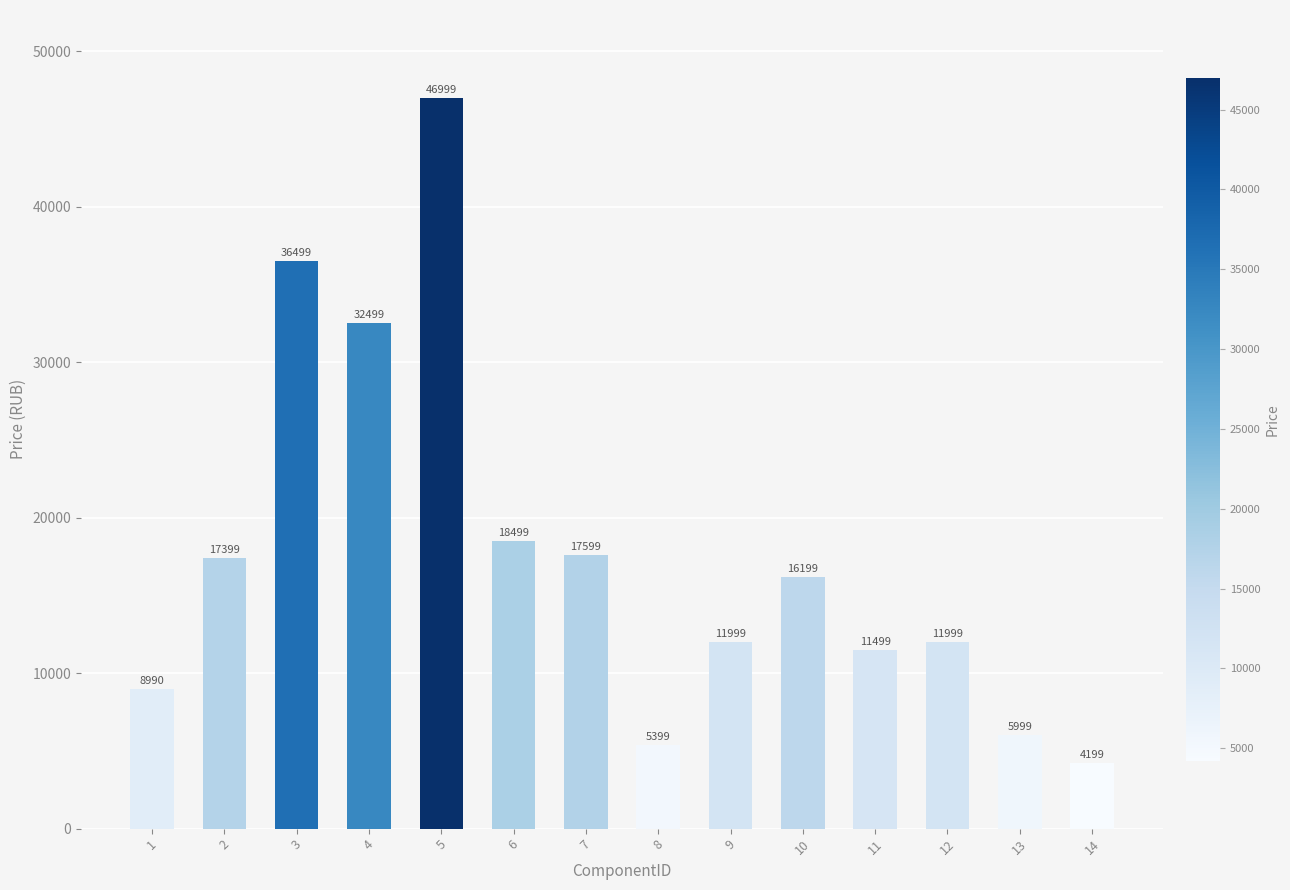

What is the difference between the maximum and minimum values?

42800